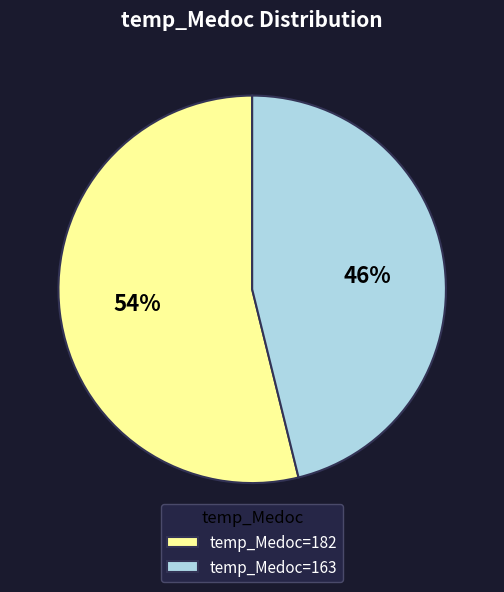

Rank the categories by value from highest to lowest.

temp_Medoc=182, temp_Medoc=163